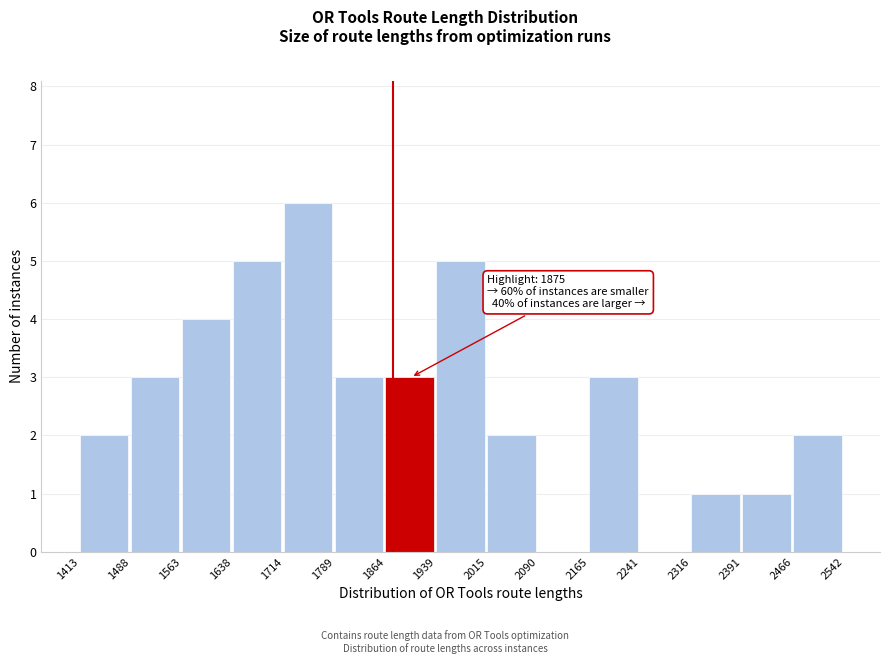

Which range on the x-axis has the tallest bar?

1714 to 1789